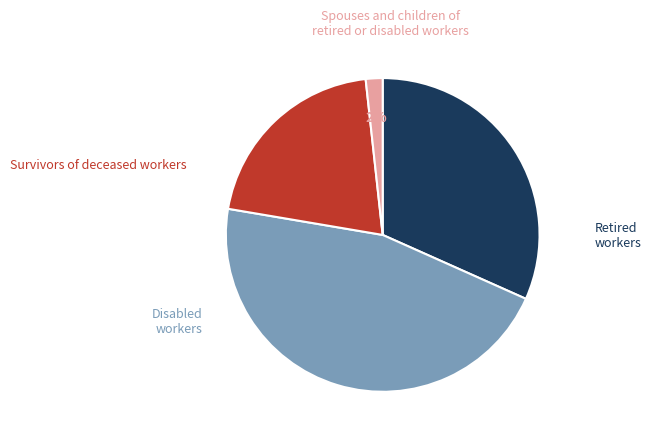

Is there any slice that represents more than half of the pie?

No